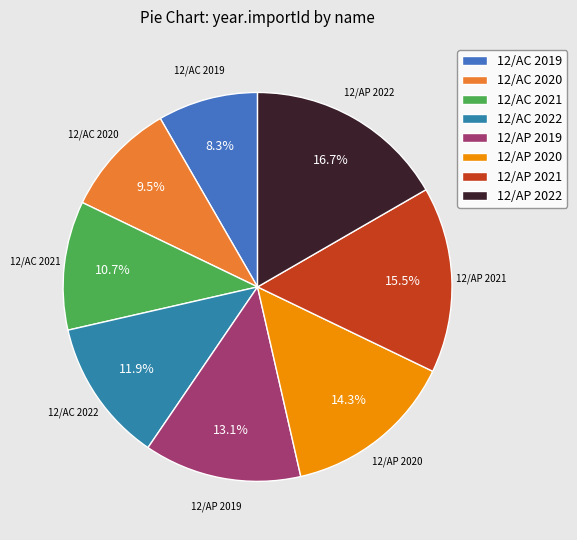

Is 12/AP 2022 the majority of the pie?

No